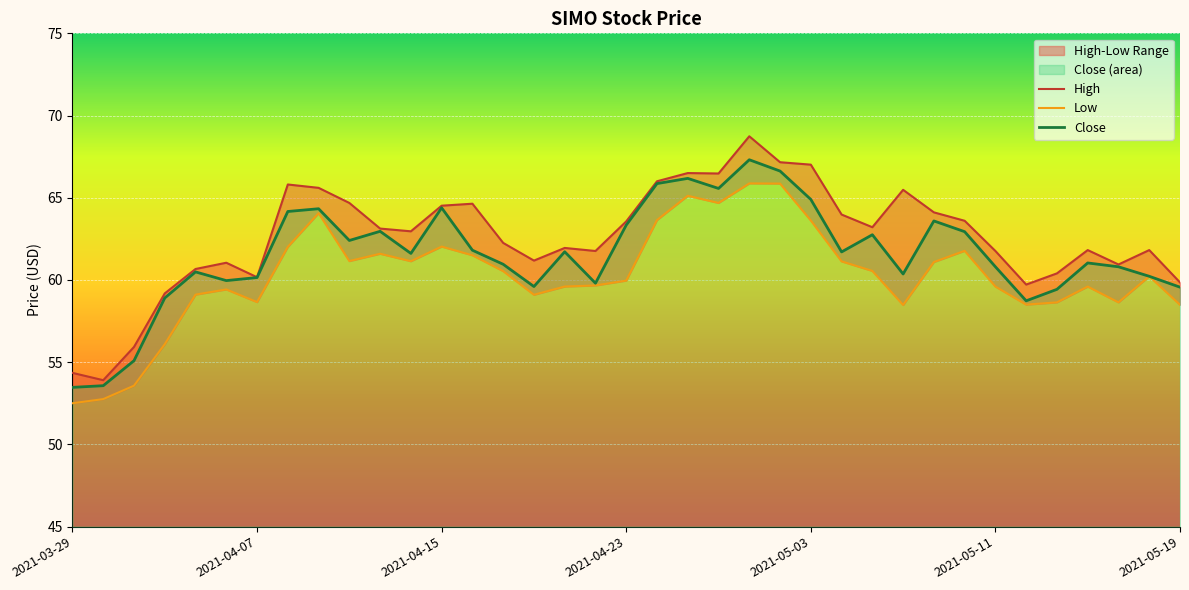

How many data points in High are above 62?

20